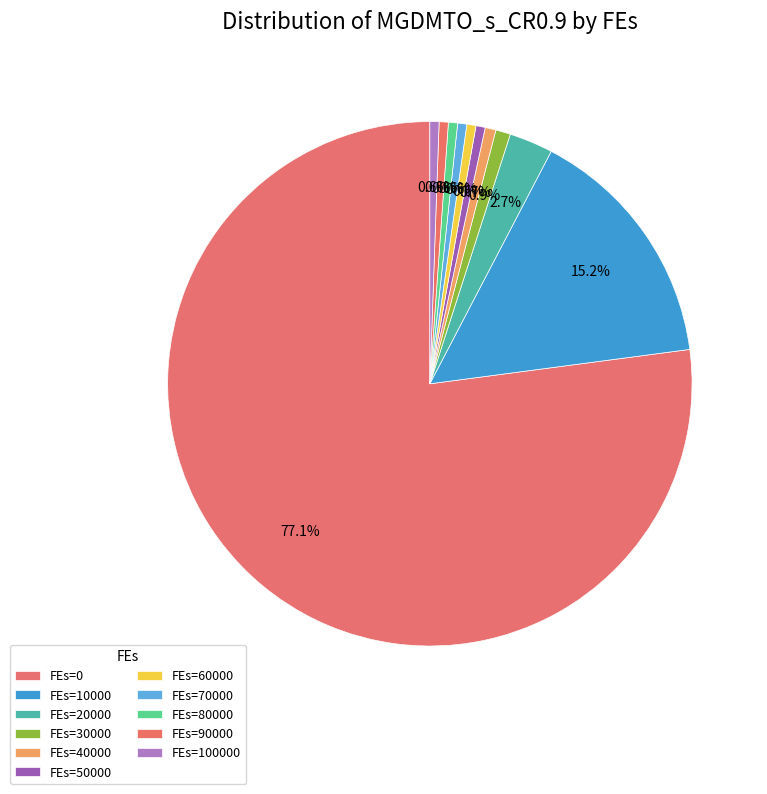

Count the number of slices in the pie.

11